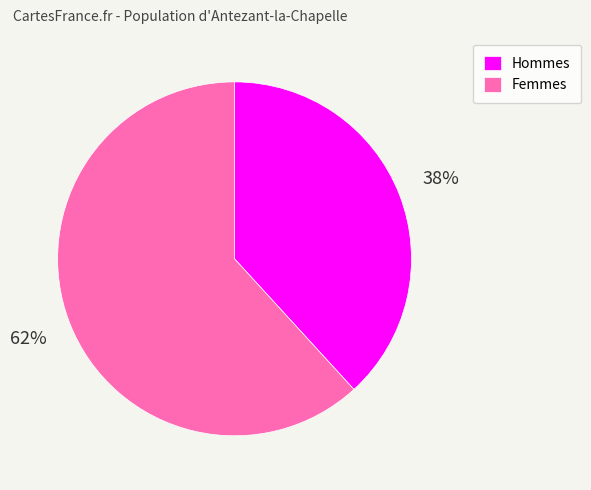

To the nearest percent, what percentage of the pie is Femmes?

62%